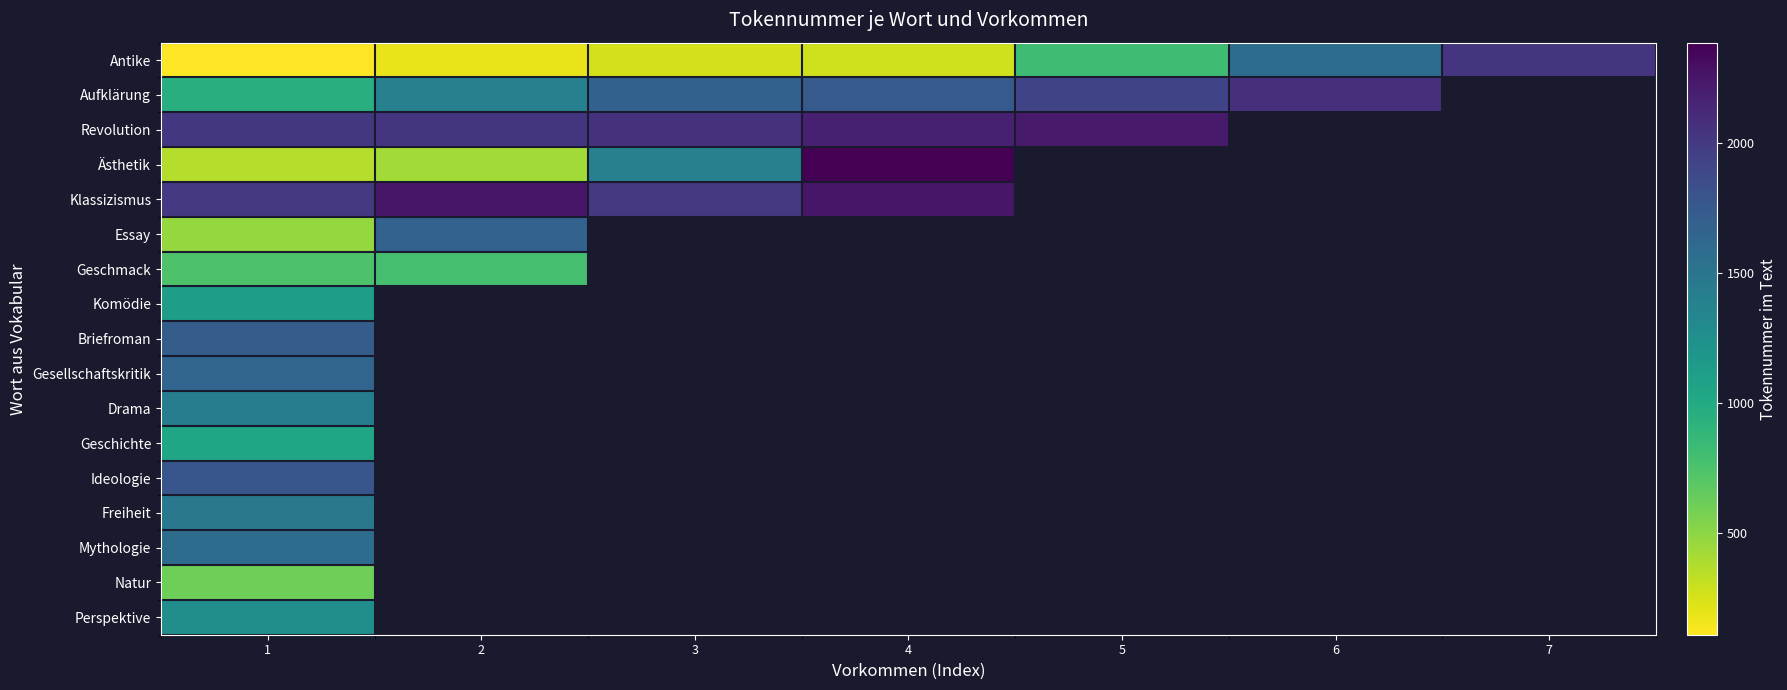

At which label is Perspektive closest to 1261?

1